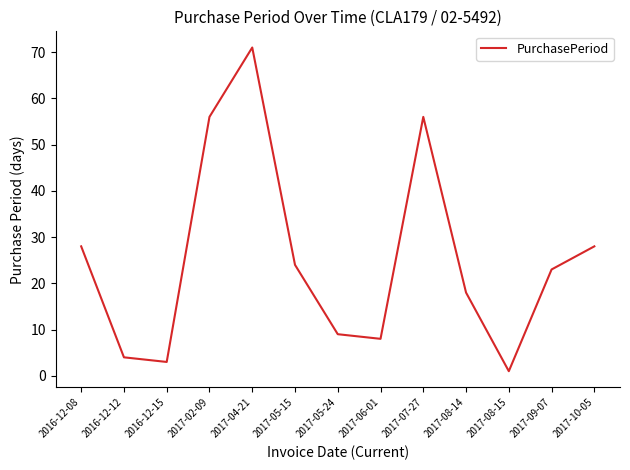

What position from the right is 2017-02-09?

10